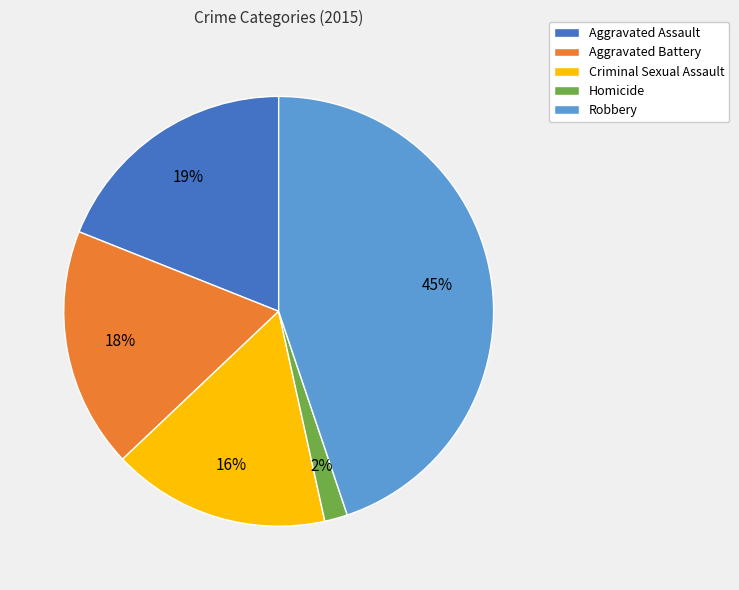

Which has a higher value, Homicide or Aggravated Assault?

Aggravated Assault